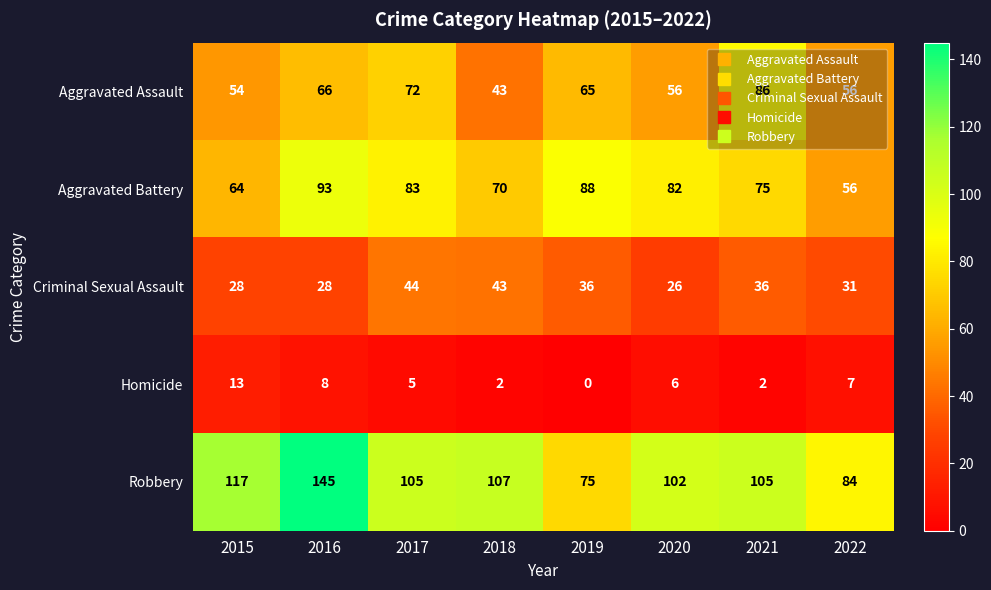

What is the difference between the highest and lowest values at 2015?

104